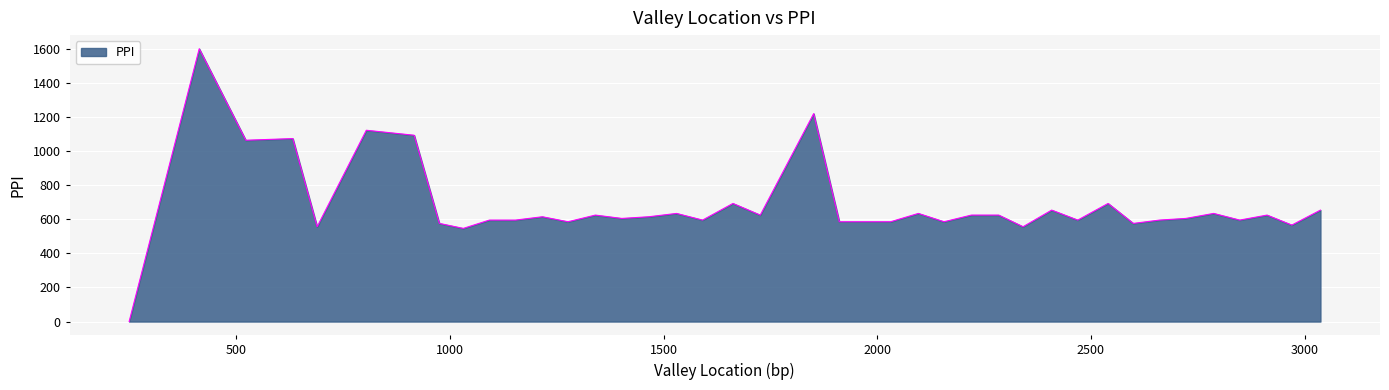

What is the difference between the maximum and minimum values?

1600.0